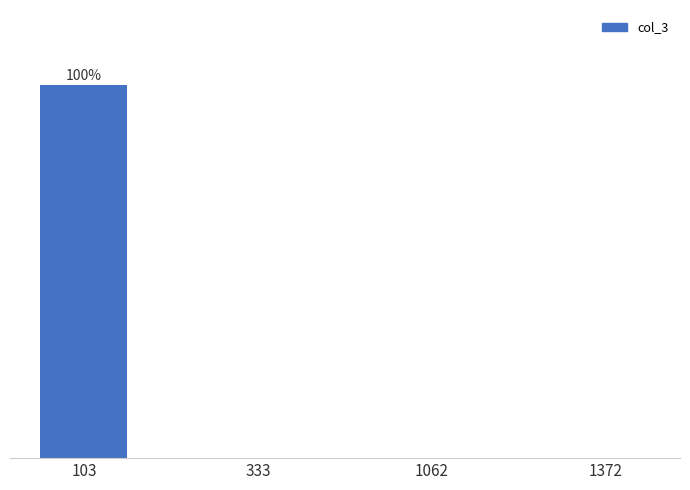

What is the difference between the values at 1372 and 103?

100